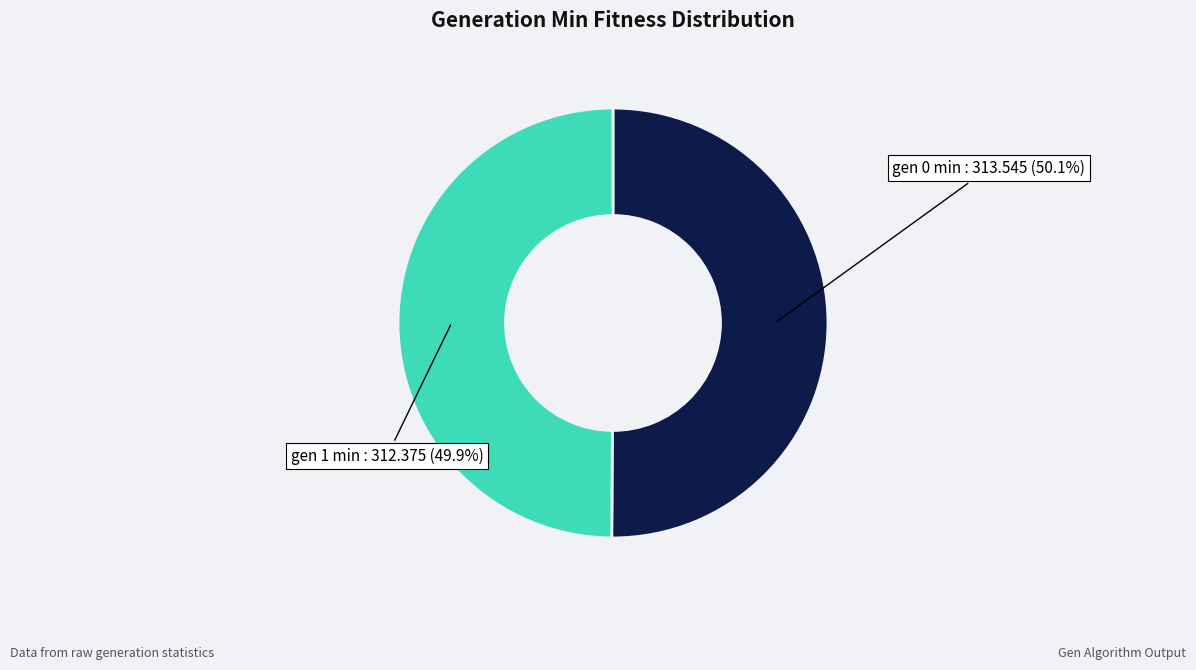

Is there any slice that represents more than half of the pie?

Yes